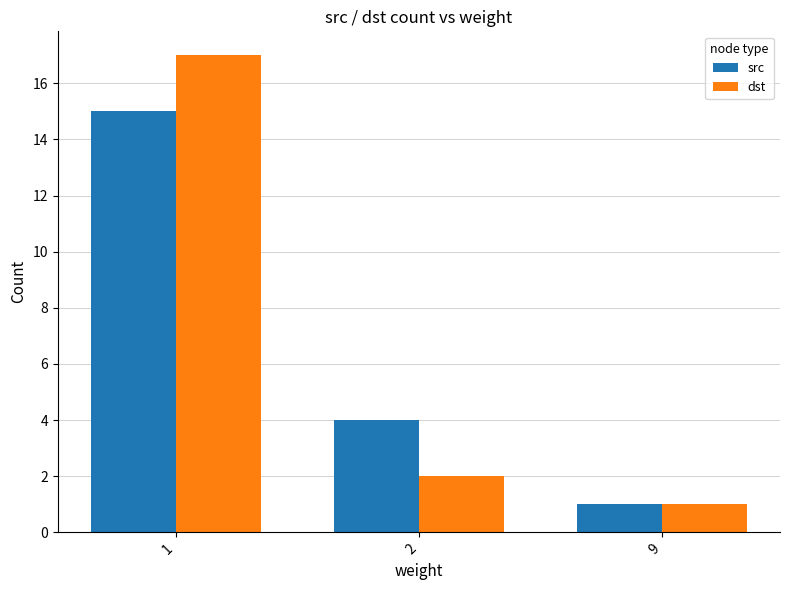

Which series has the widest spread of values?

dst